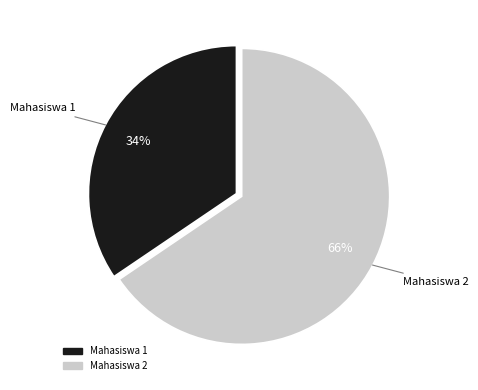

Approximately how many times larger is the value at Mahasiswa 2 compared to Mahasiswa 1?

1.9